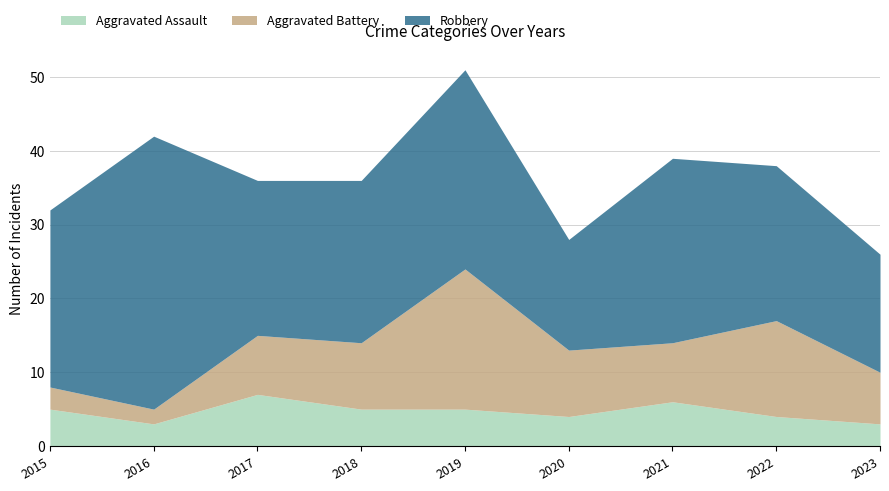

Count the number of data series in this chart.

3